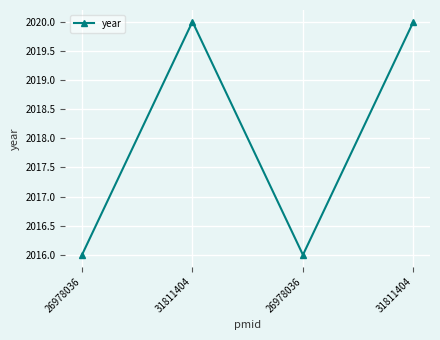

How many series are shown in this chart?

1